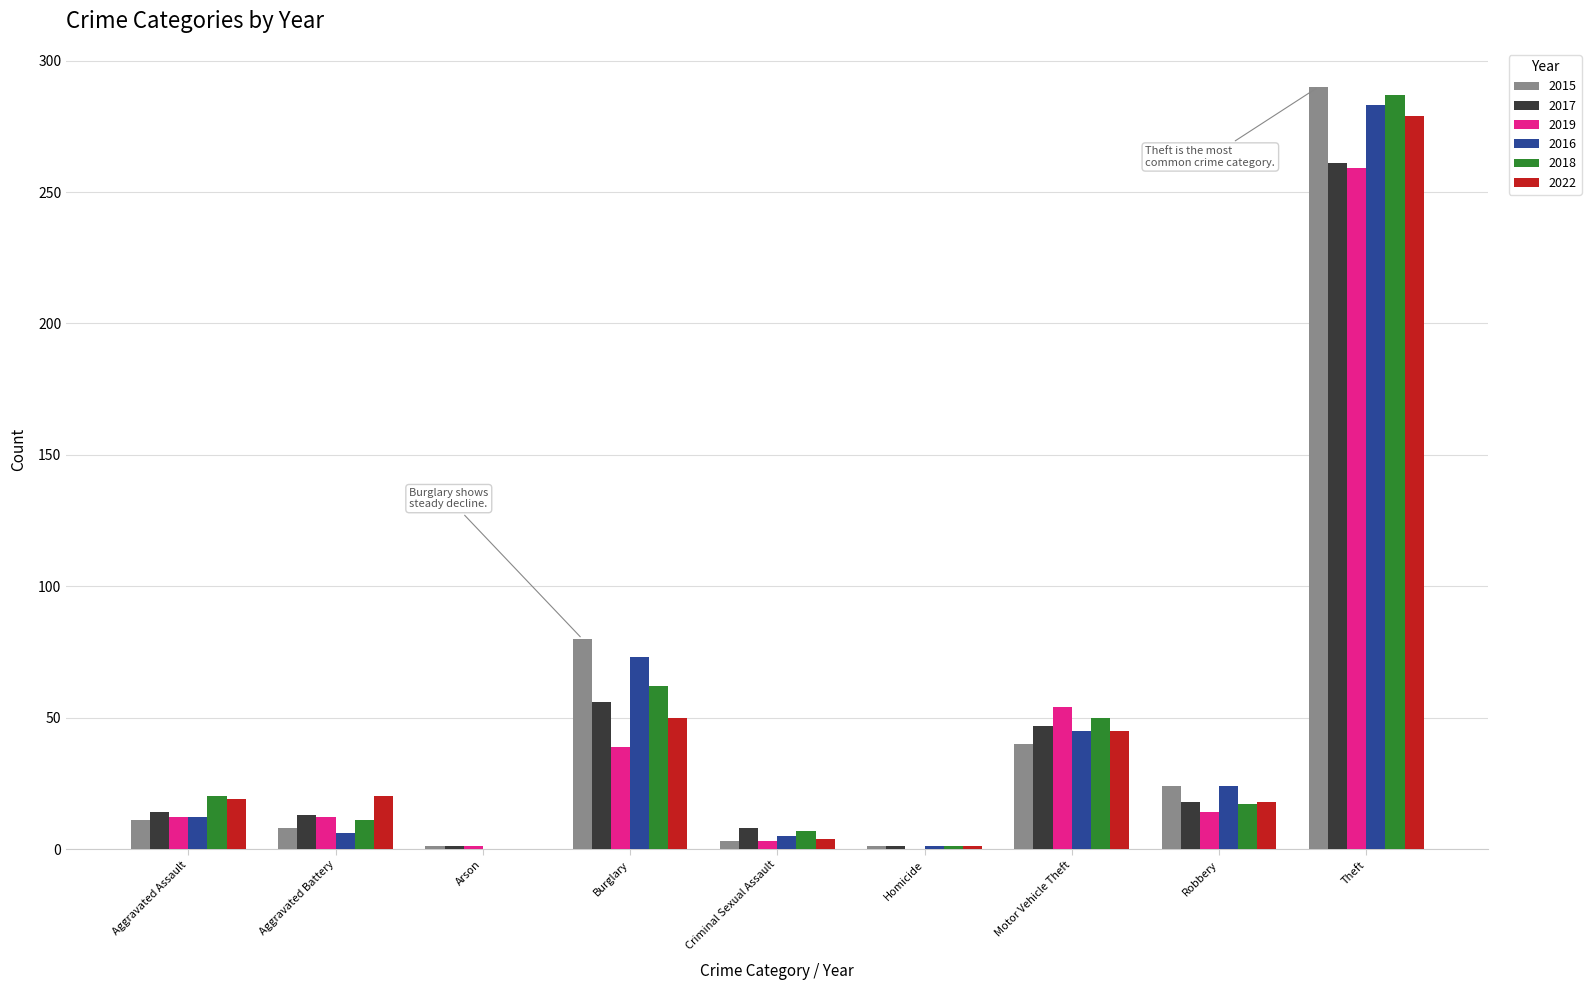

The 2022 series shows 19 at Aggravated Assault. True or false?

True